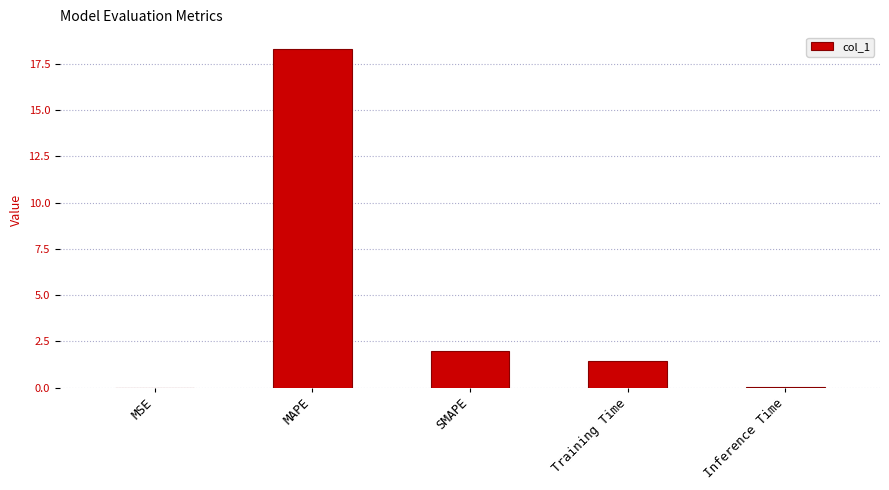

How many series are shown in this chart?

1